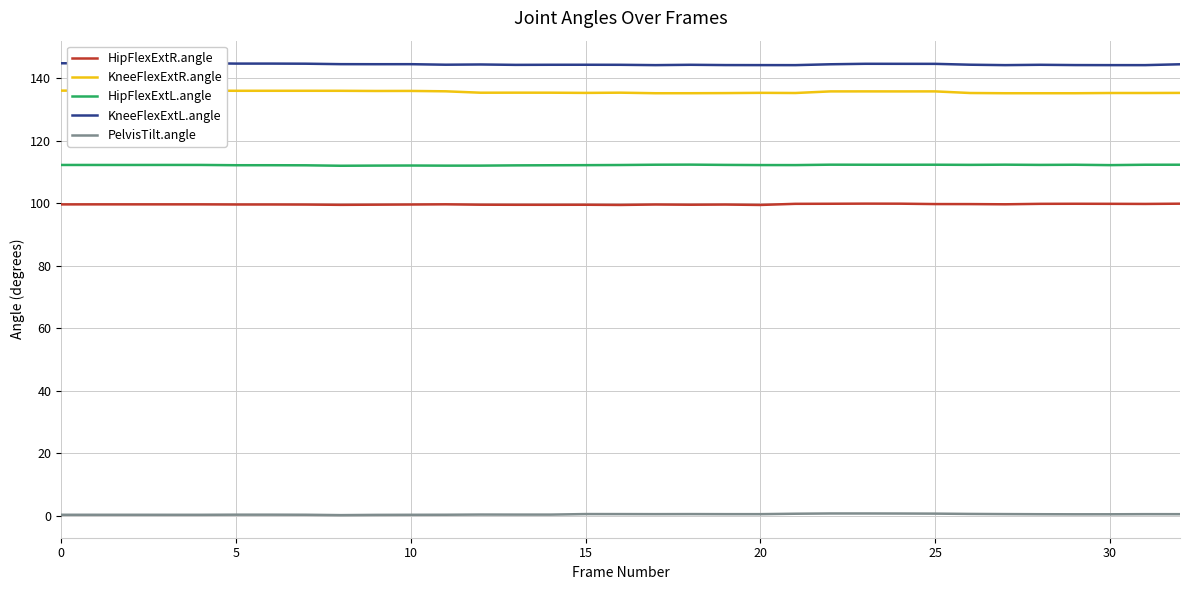

True or false: KneeFlexExtR.angle and KneeFlexExtL.angle cross at least once.

False